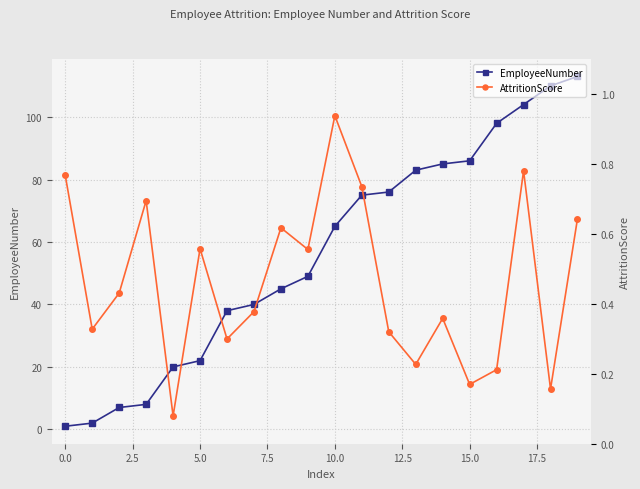

At which label does AttritionScore reach its peak?

10